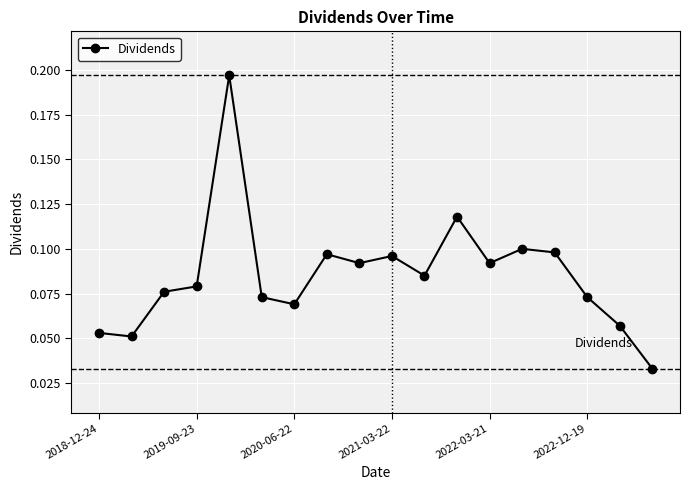

How many values are between 0 and 1?

18